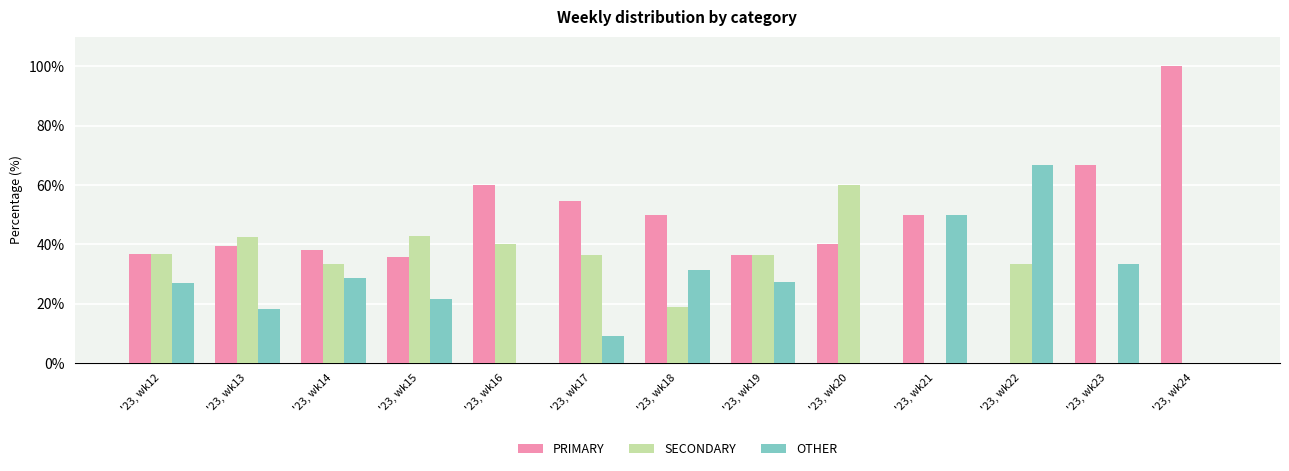

The value of PRIMARY at '23, wk16 is 60.0. True or false?

True